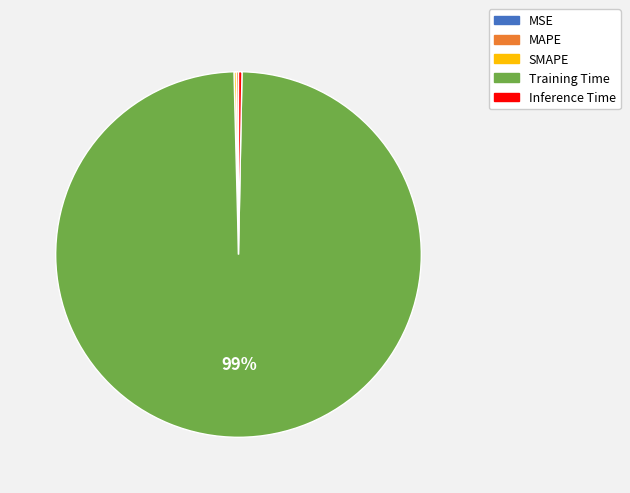

True or false: Training Time accounts for 93% of the total.

False